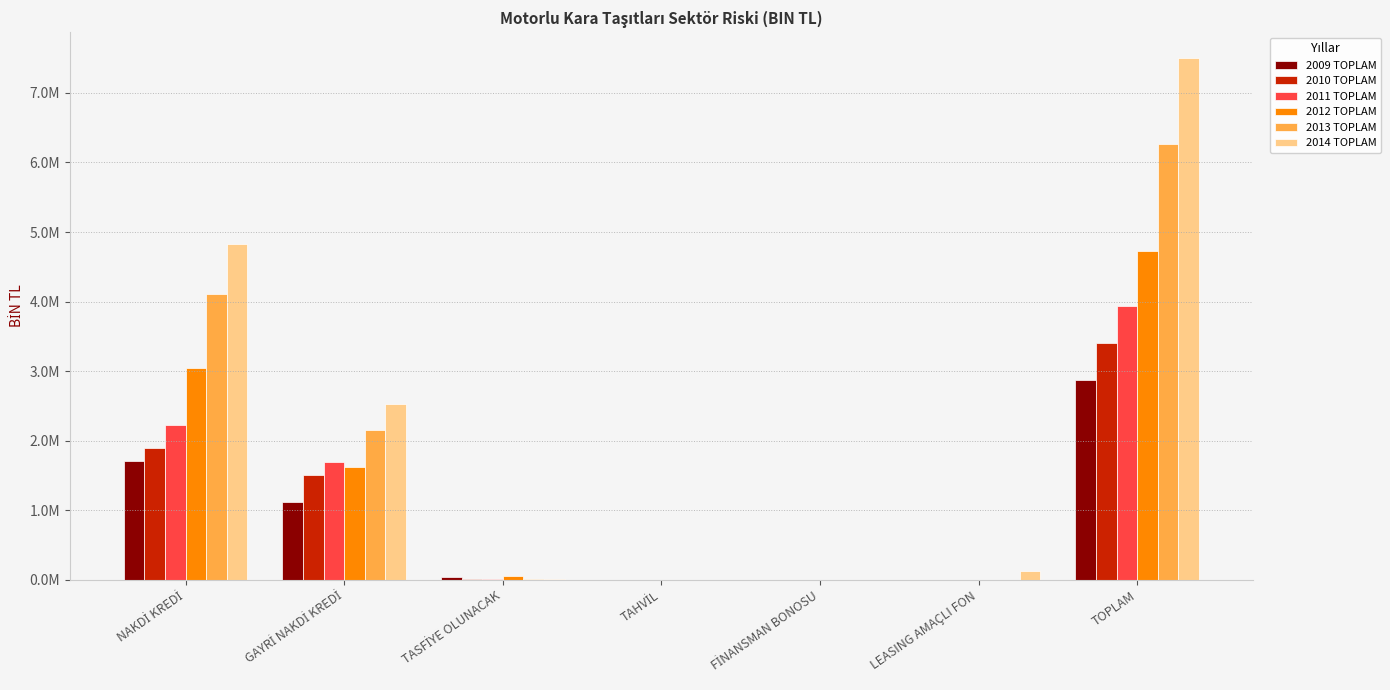

What position from the right is TASFİYE OLUNACAK?

5